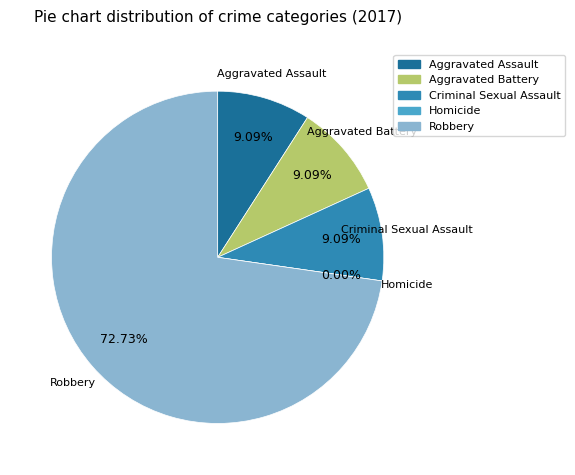

True or false: Aggravated Battery accounts for 9% of the total.

True